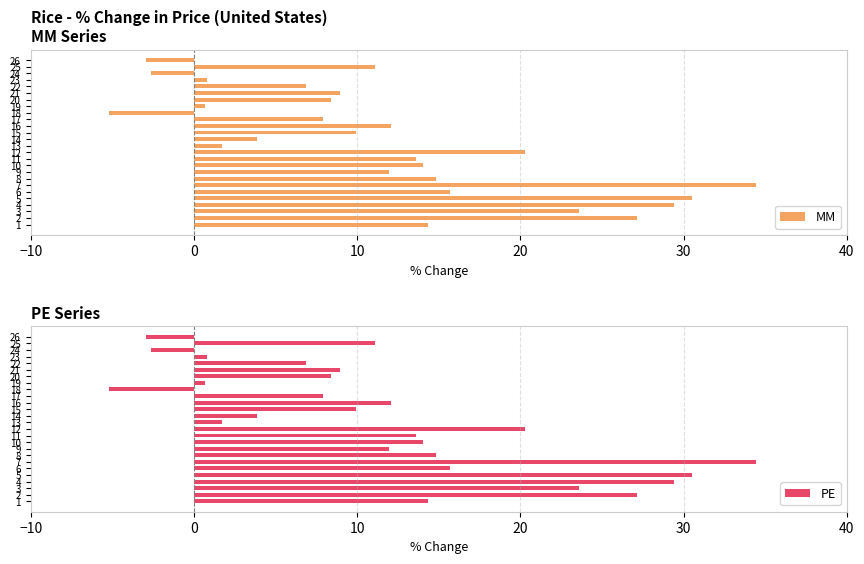

What are all the series names shown in the legend?

MM, PE